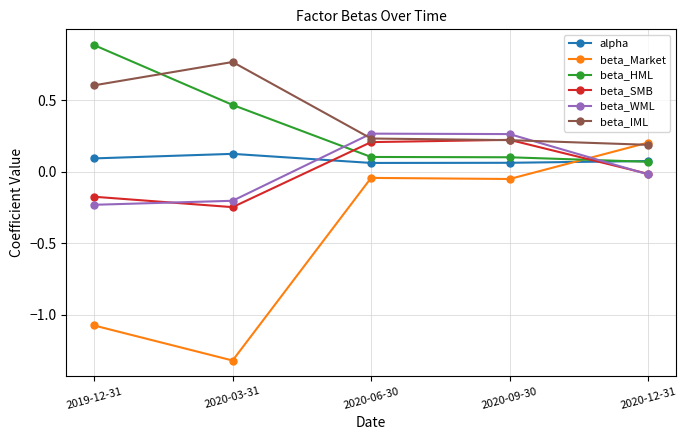

Is it true that beta_HML equals 0.1 at 2020-06-30?

True